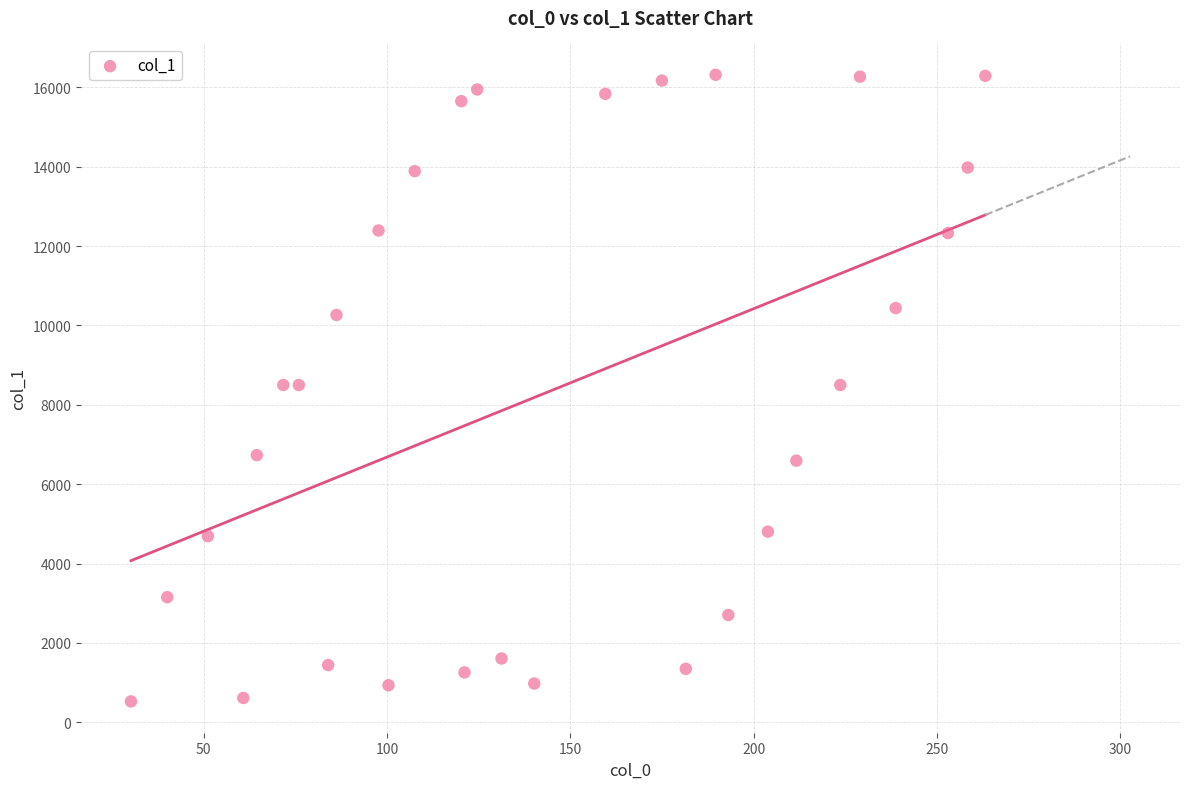

What is the range of Y values (max minus min)?

15789.4